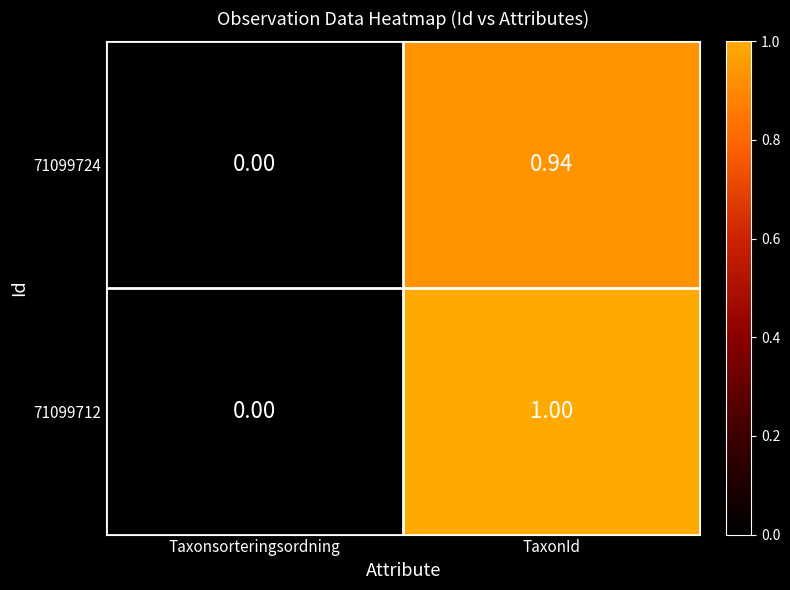

Rank the categories by 71099724 value from highest to lowest.

TaxonId, Taxonsorteringsordning